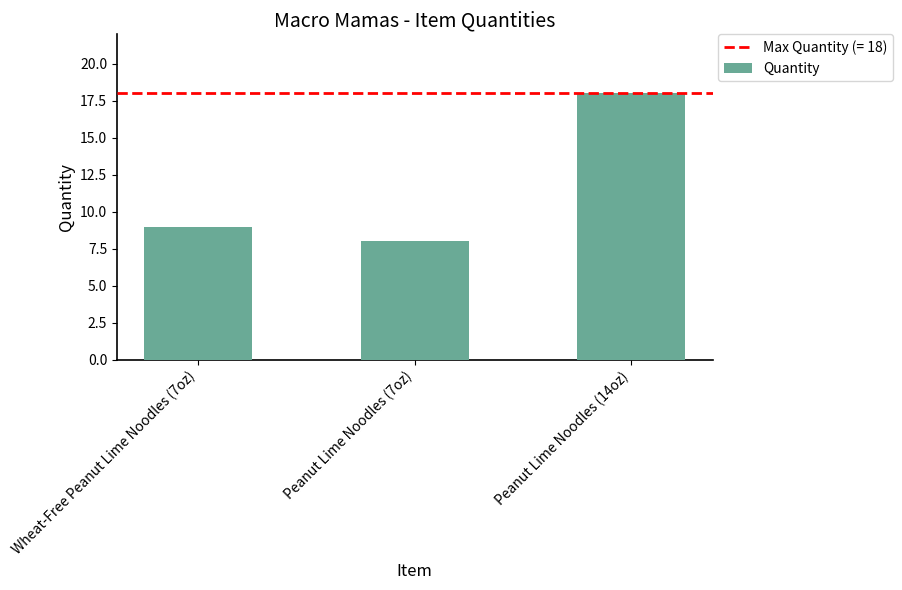

Where is the data nearest to the value 13?

Wheat-Free Peanut Lime Noodles (7oz)